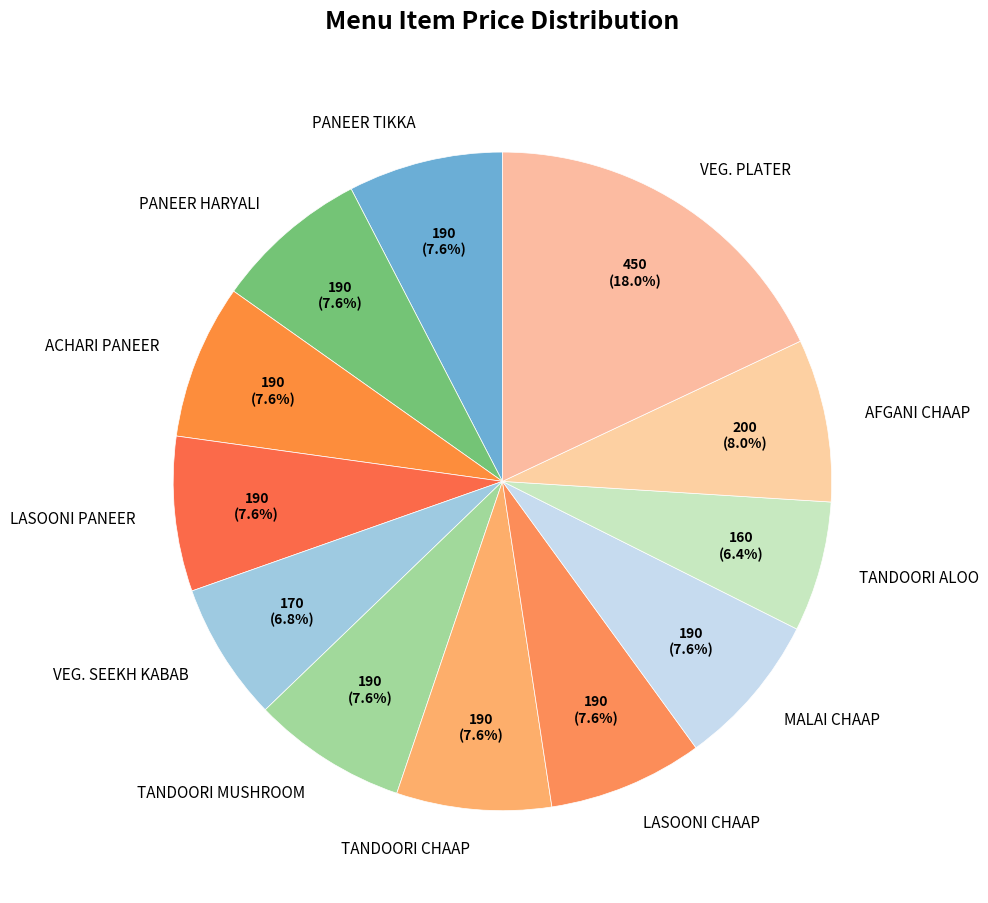

To the nearest percent, what portion does AFGANI CHAAP represent?

8%